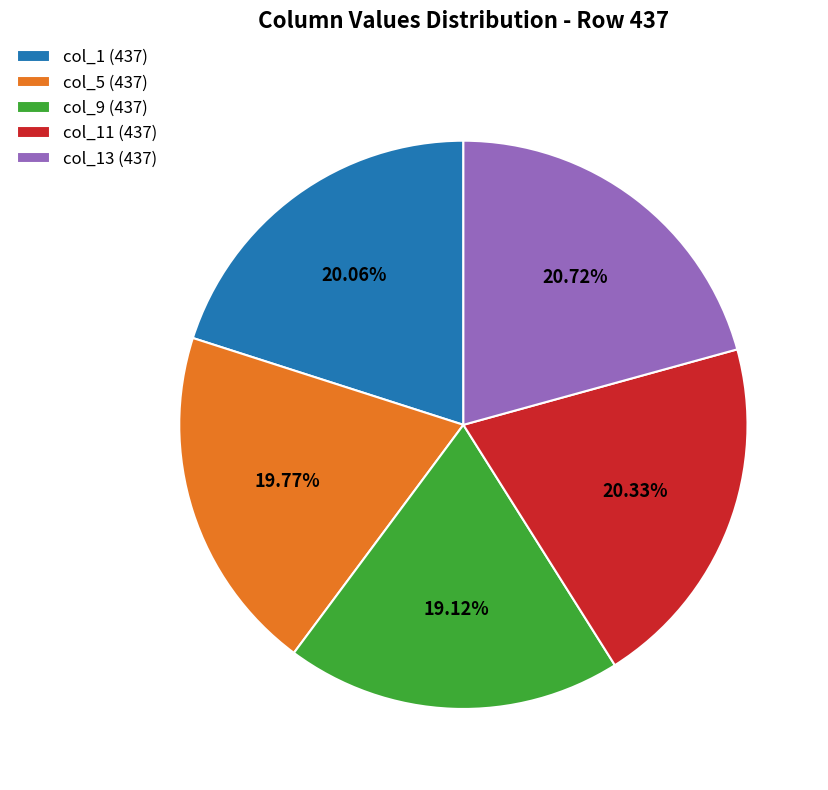

Is the sum of col_11 (437) and col_5 (437) greater than half?

No